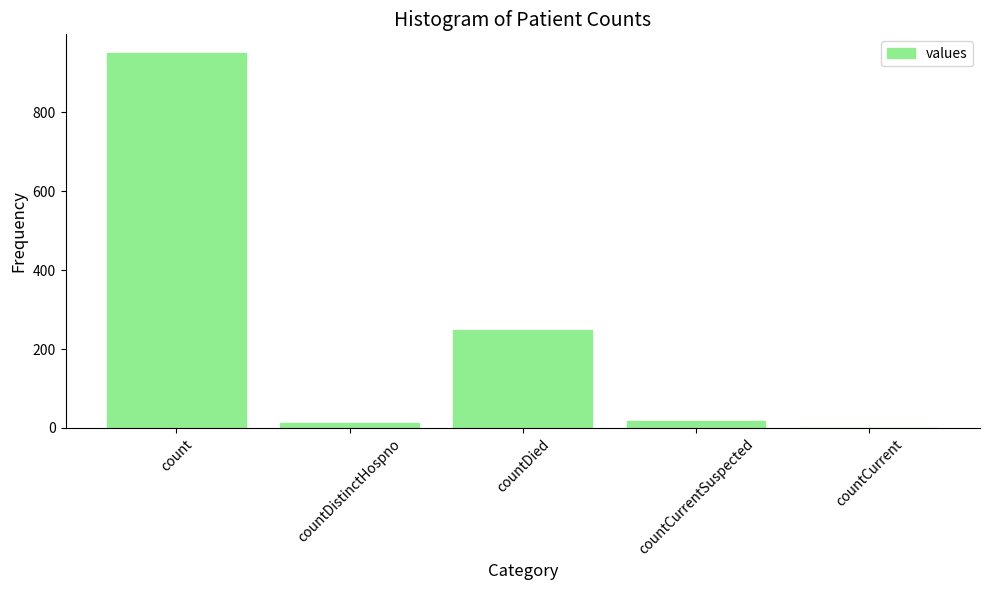

Count the number of categories in the chart.

5